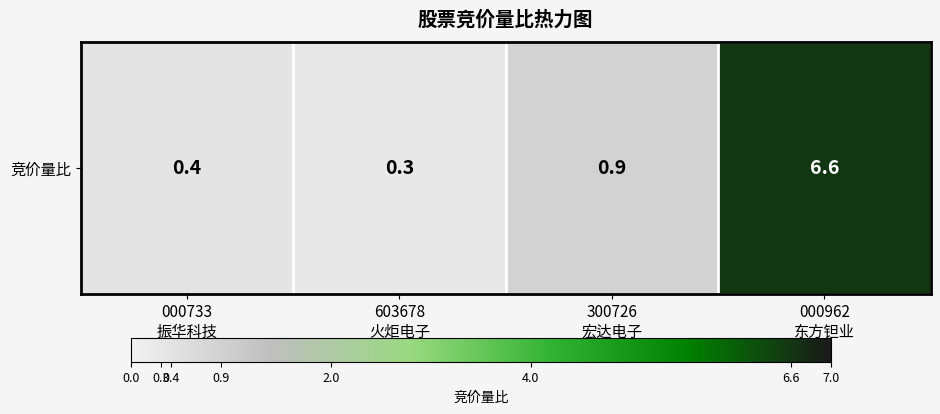

Which category has the highest value across all series?

000962
东方钽业